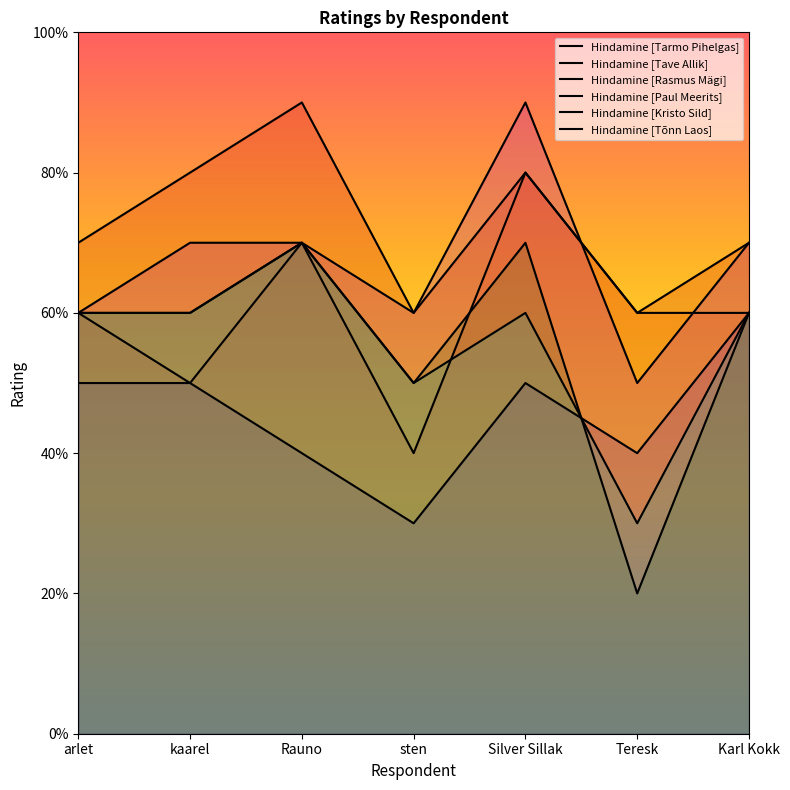

What is the sum of the Hindamine [Paul Meerits] values at arlet and Silver Sillak?

15